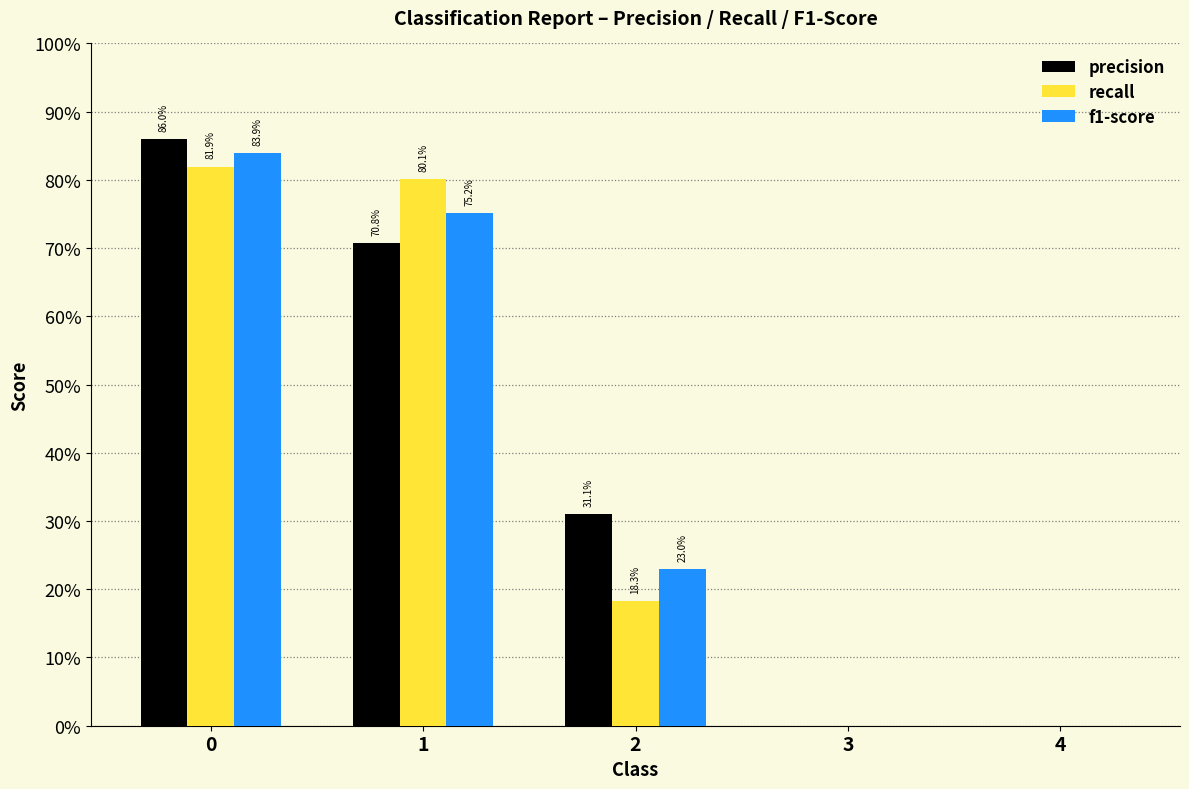

What is the difference between the second highest and second lowest values in the precision series?

0.7